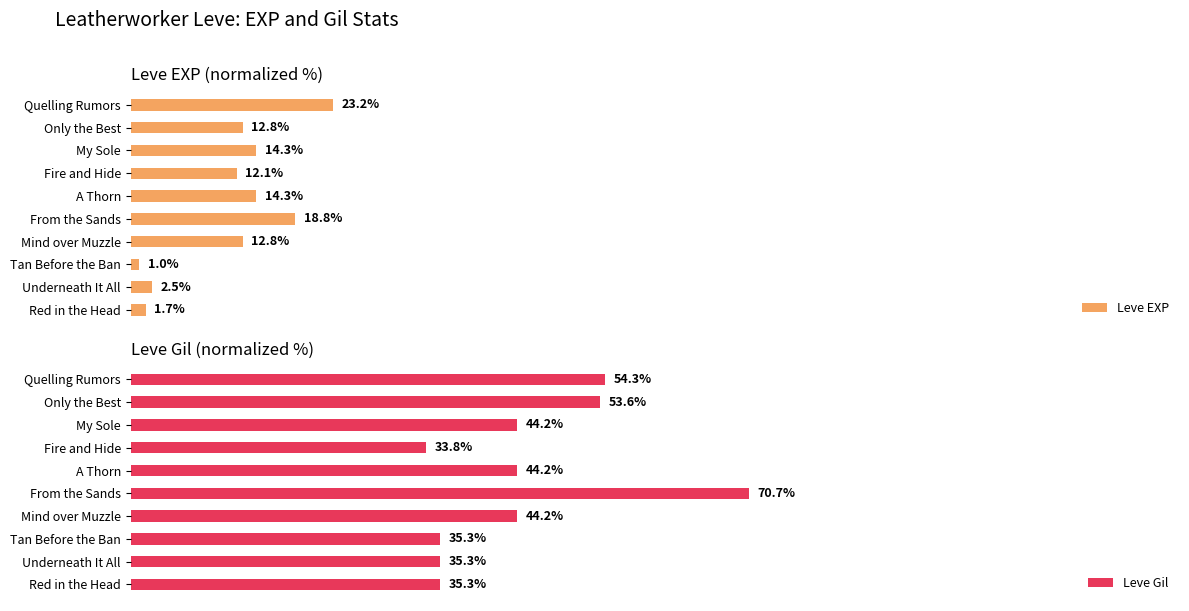

At which label is Leve Gil closest to 52?

Only the Best